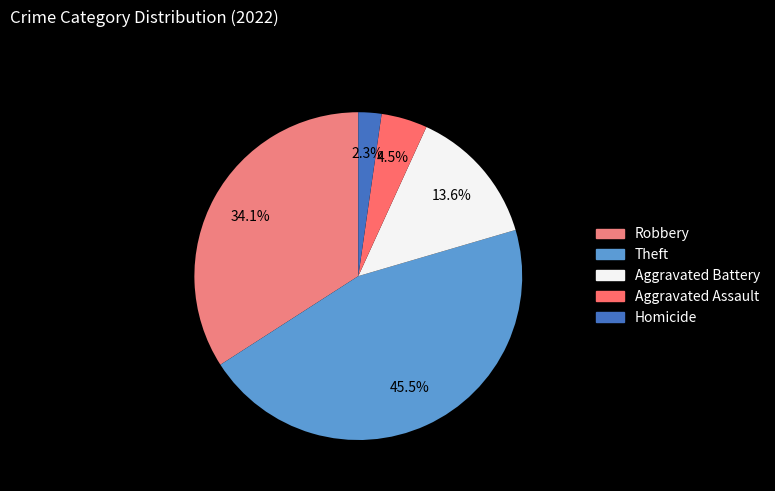

How many segments does this pie chart have?

5